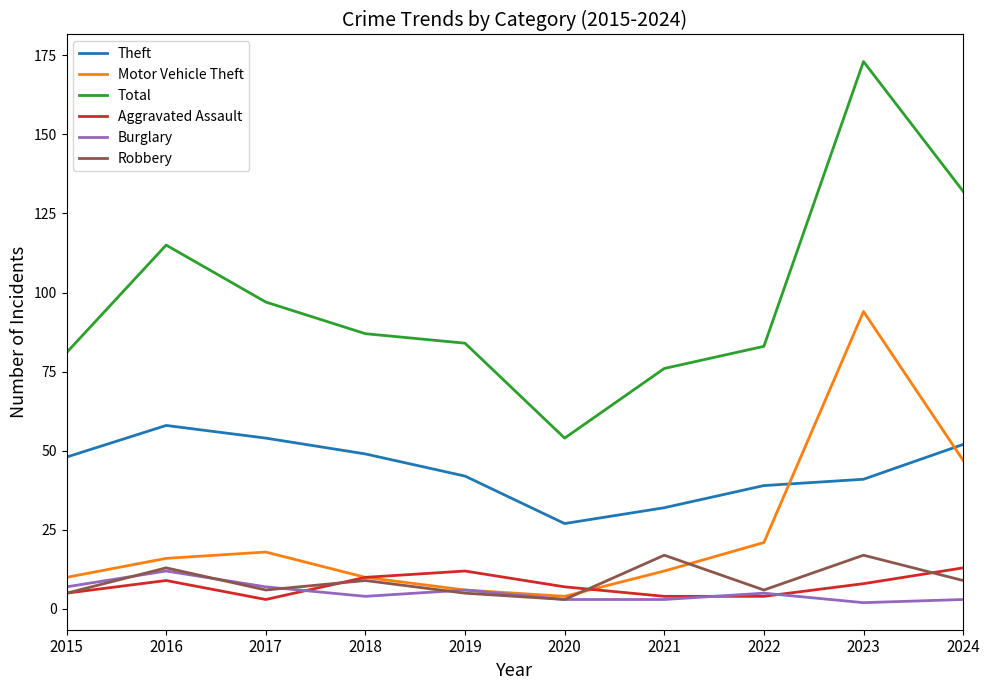

What is the minimum value for Theft?

27